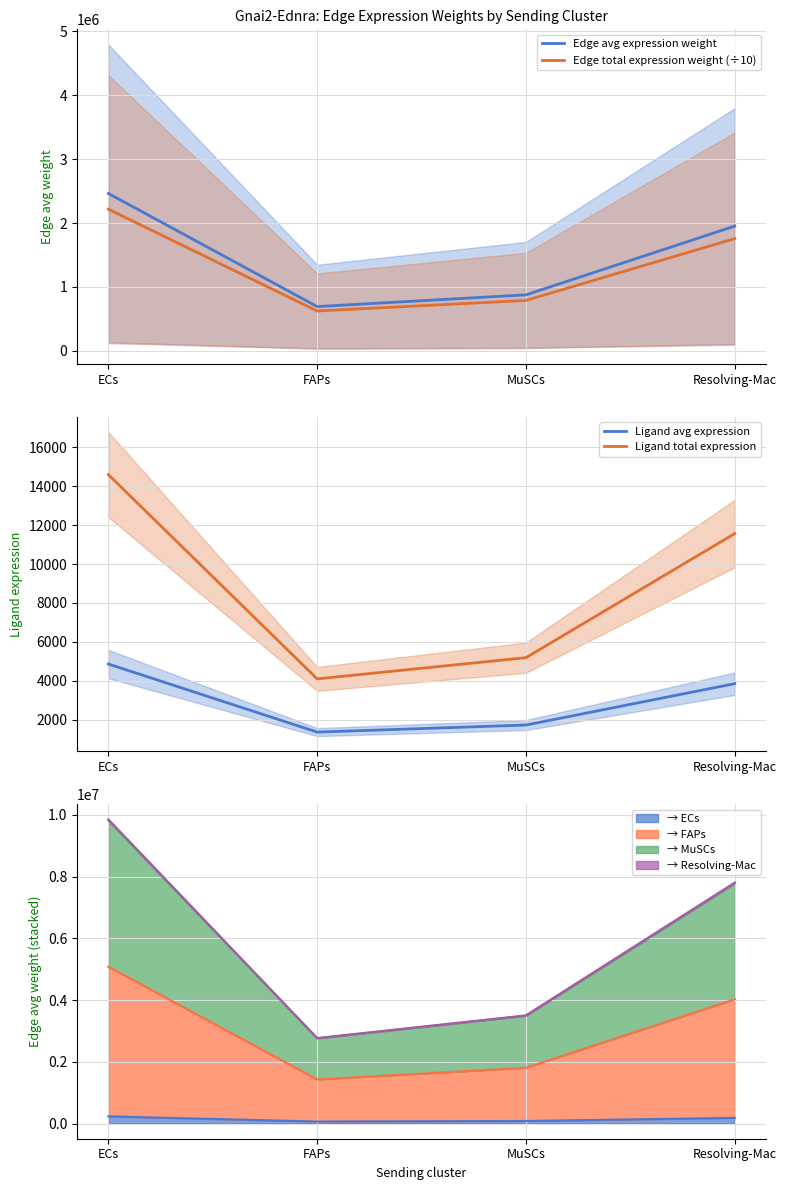

How many data points in Edge avg expression weight are less than 1951944?

2